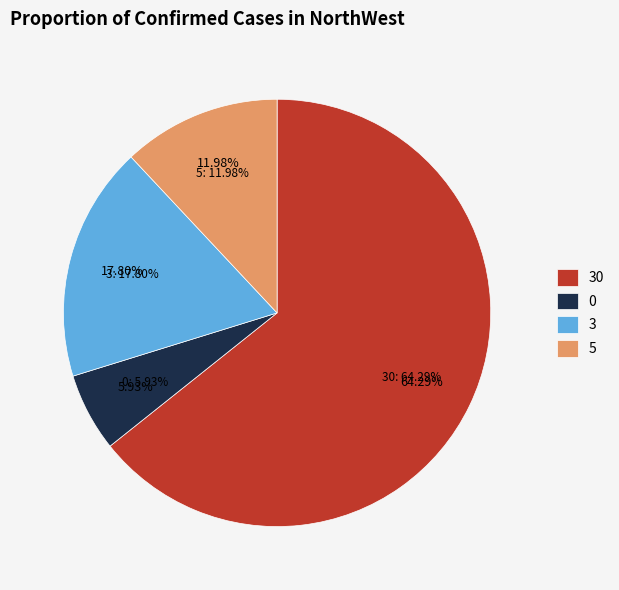

Count the number of slices in the pie.

4